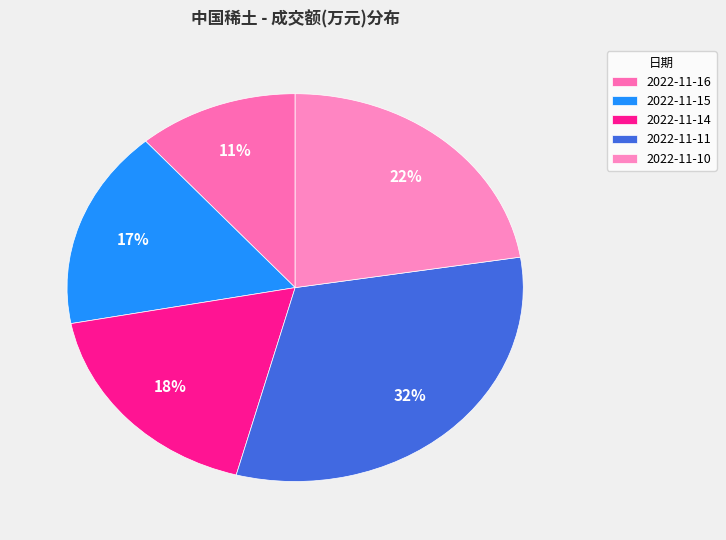

Does 2022-11-14 account for over 50% of the chart?

No